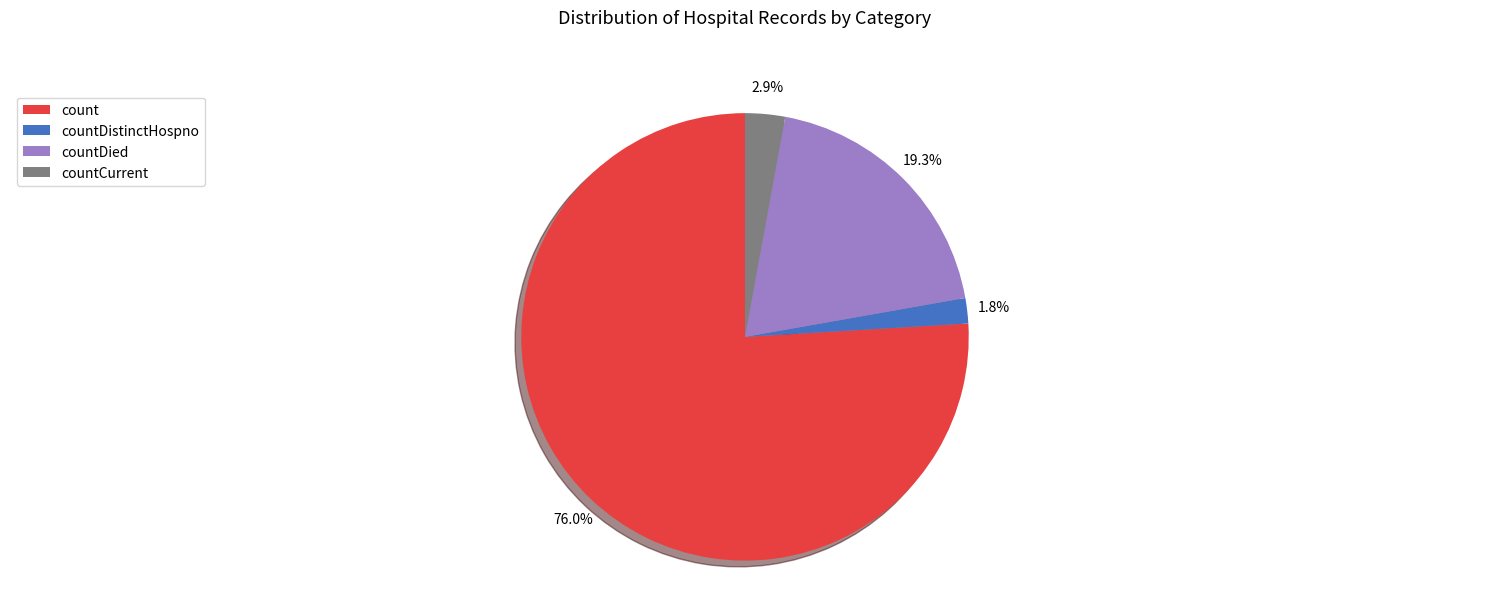

To the nearest percent, what portion does countCurrent represent?

3%